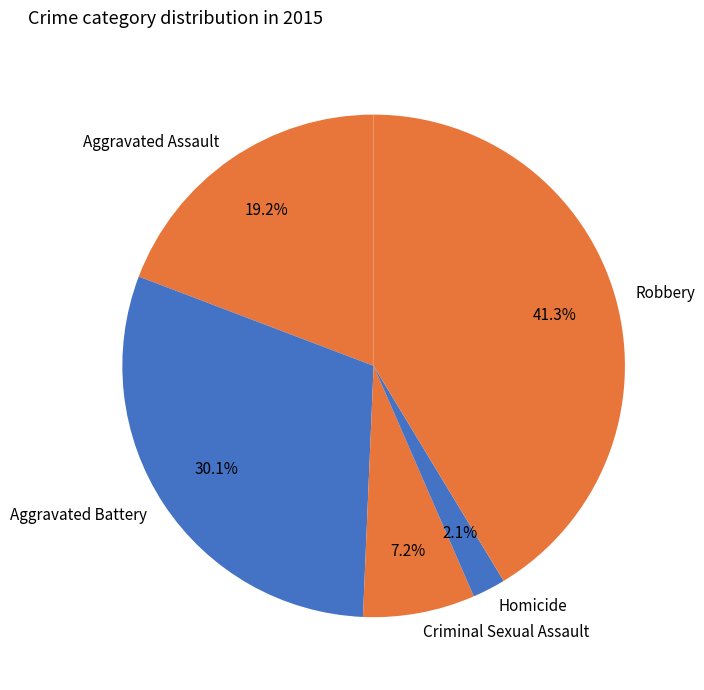

To the nearest percent, what is the difference between the Robbery and Aggravated Battery slice percentages?

11%